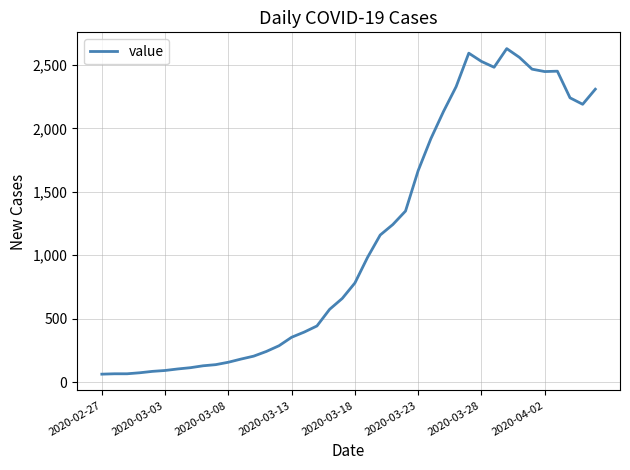

What is the smallest value displayed?

62